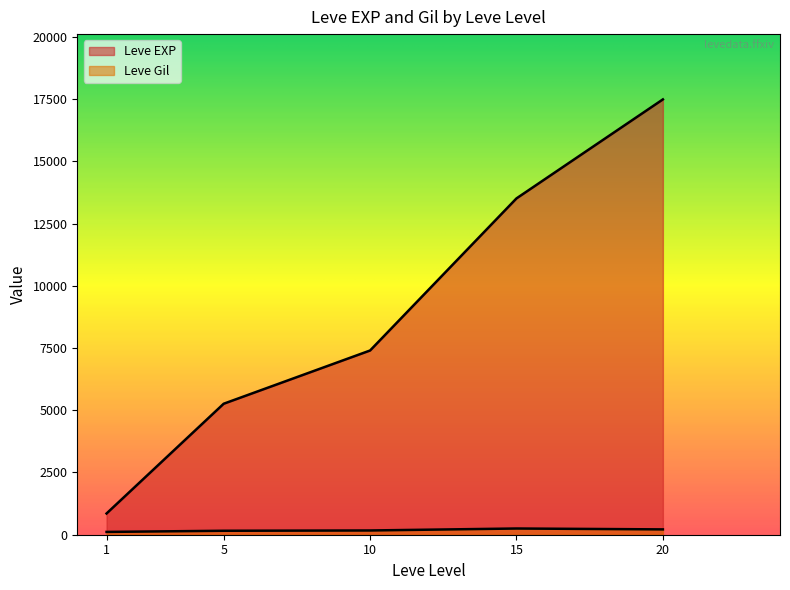

What are all the series names shown in the legend?

Leve EXP, Leve Gil